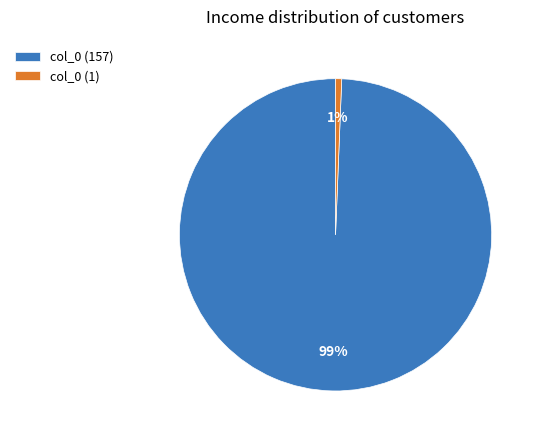

Which category has the smallest portion of the pie?

col_0 (1)